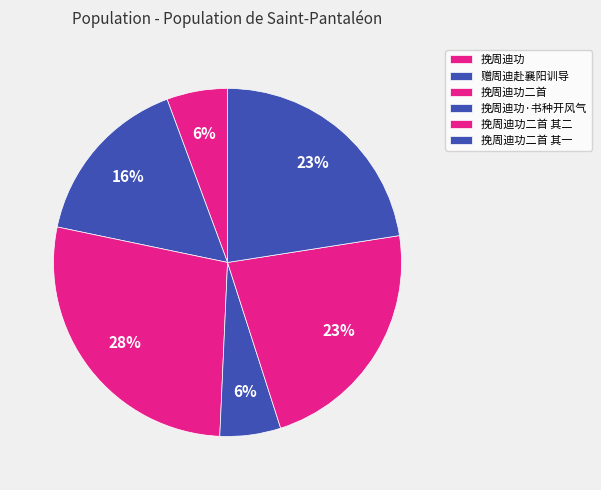

What is the change in value from 赠周迪赴襄阳训导 to 挽周迪功·书种开风气?

-422028